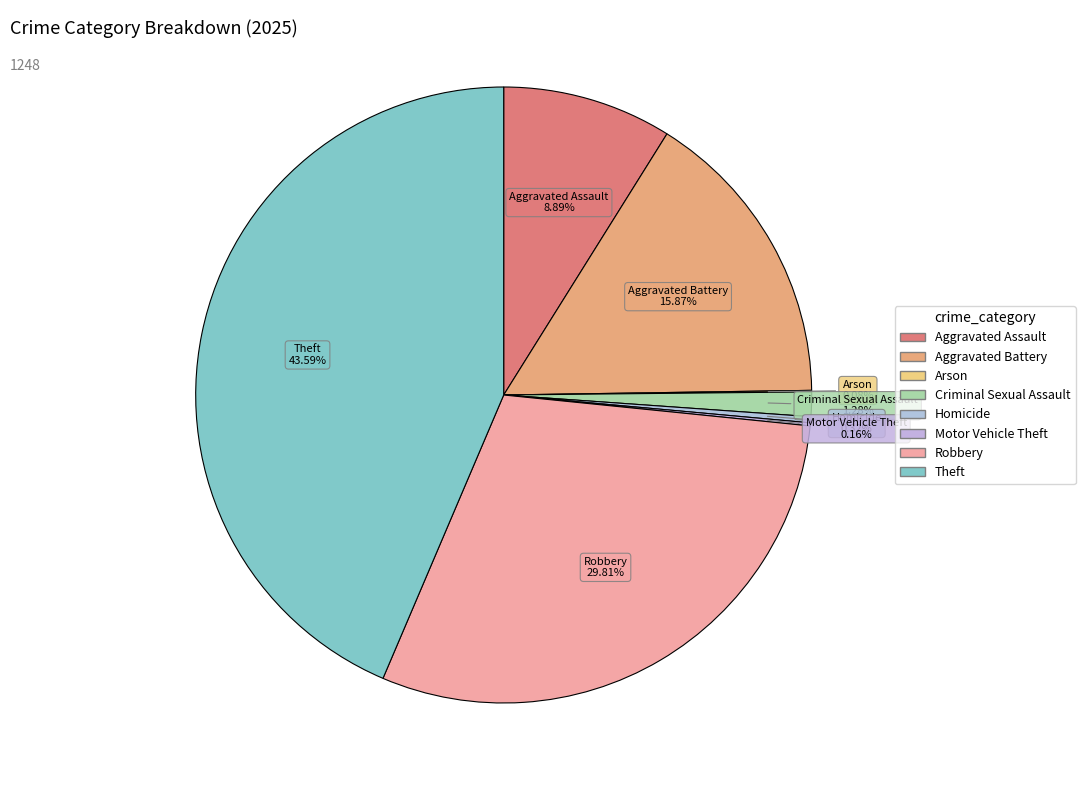

The Aggravated Assault slice represents 22% of the pie. True or false?

False